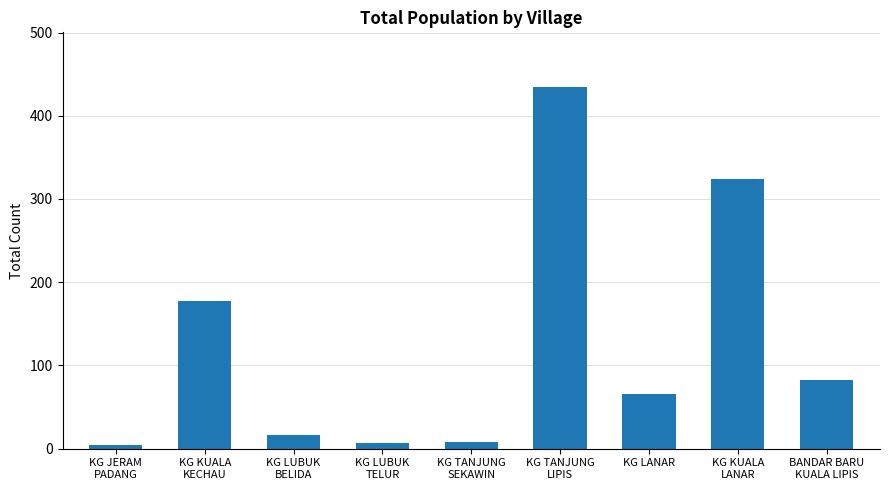

What is the difference between the second highest and minimum values?

319